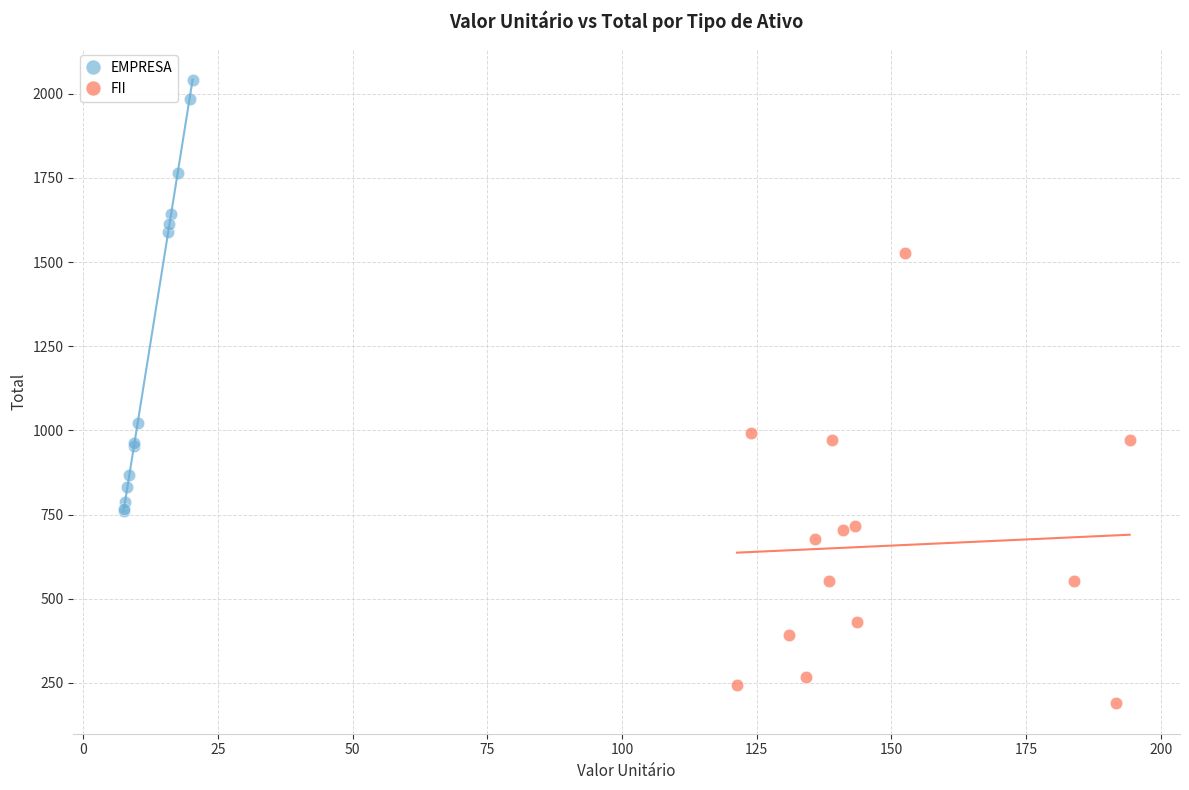

Which series reaches the maximum Y coordinate?

EMPRESA